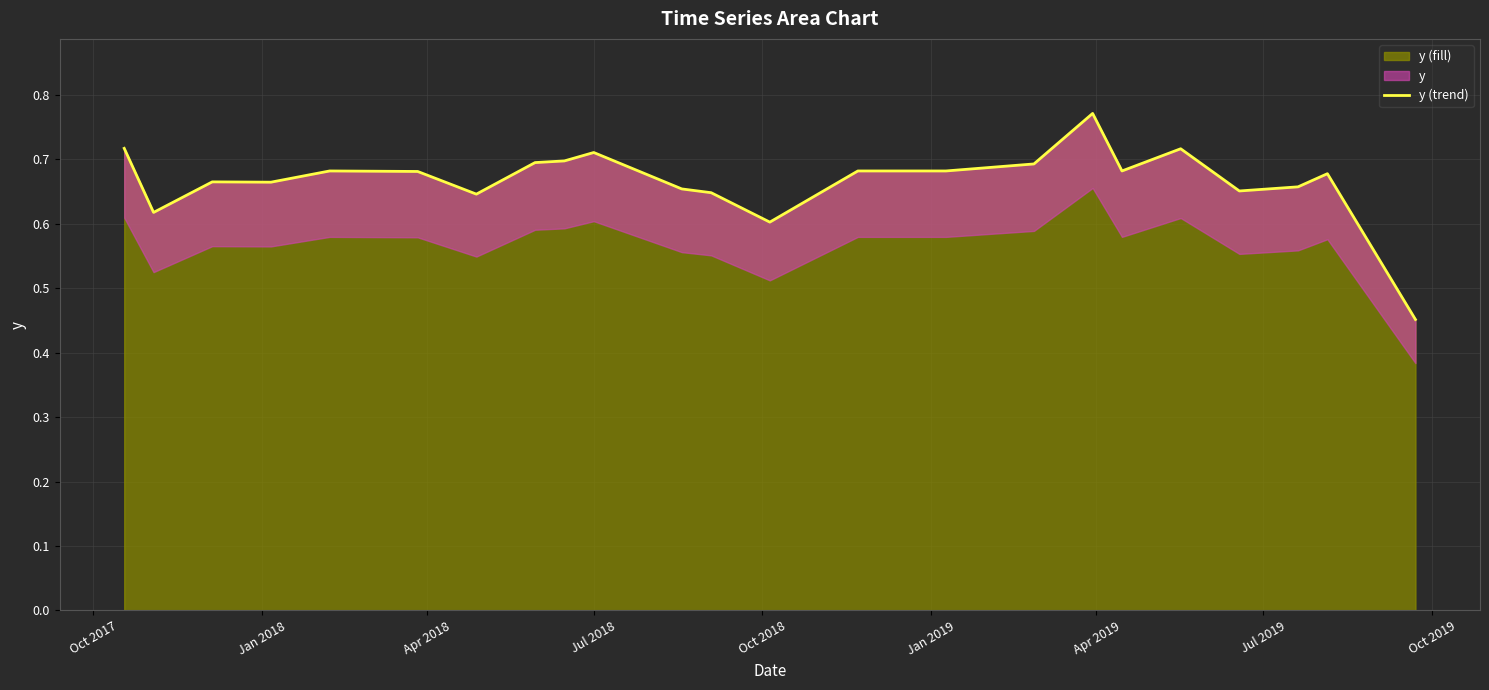

What is the value of the 9th point from the left?

0.7